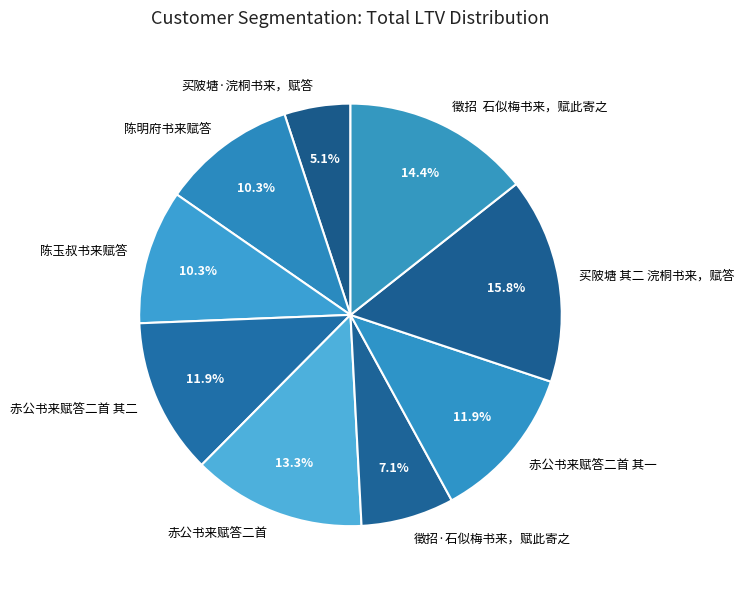

True or false: 买陂塘 其二 浣桐书来，赋答 accounts for 30% of the total.

False